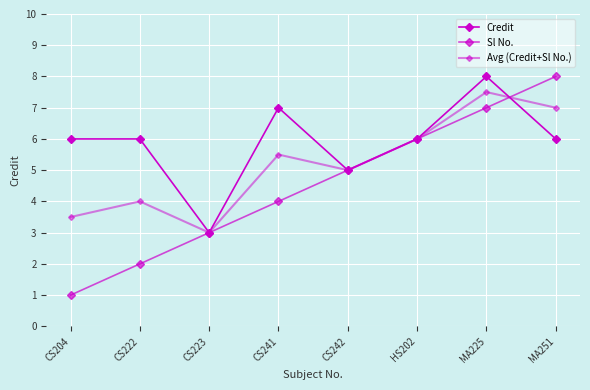

How many distinct data groups are displayed?

3